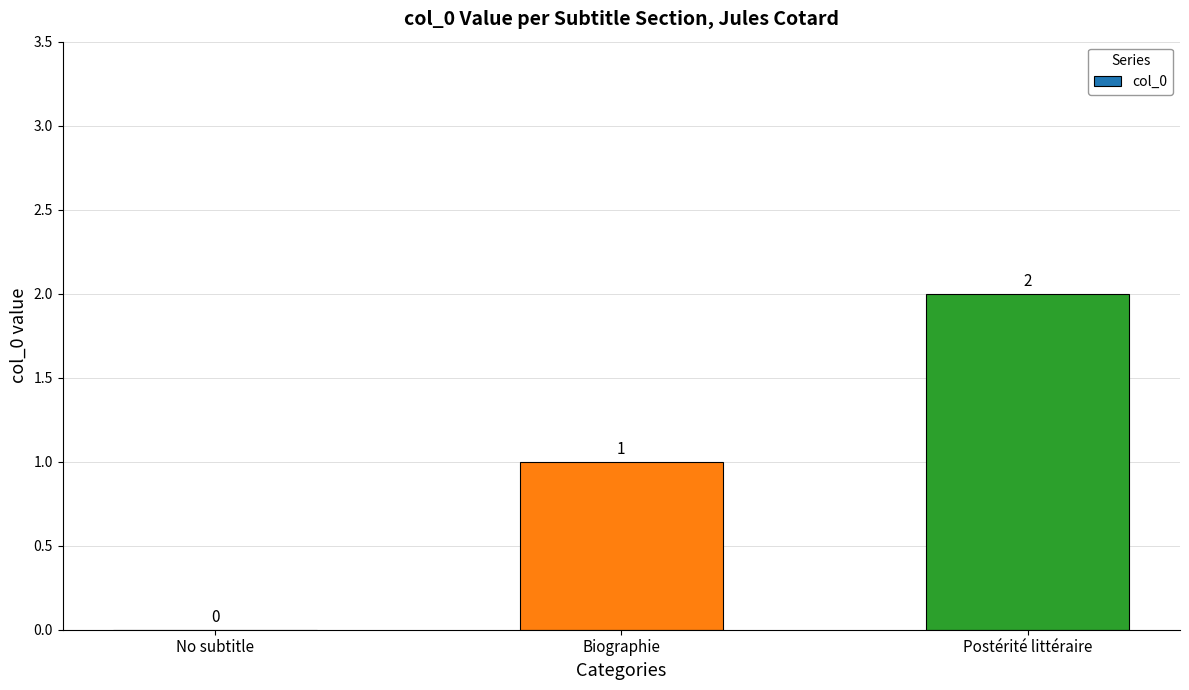

Between Biographie and No subtitle, which is larger?

Biographie